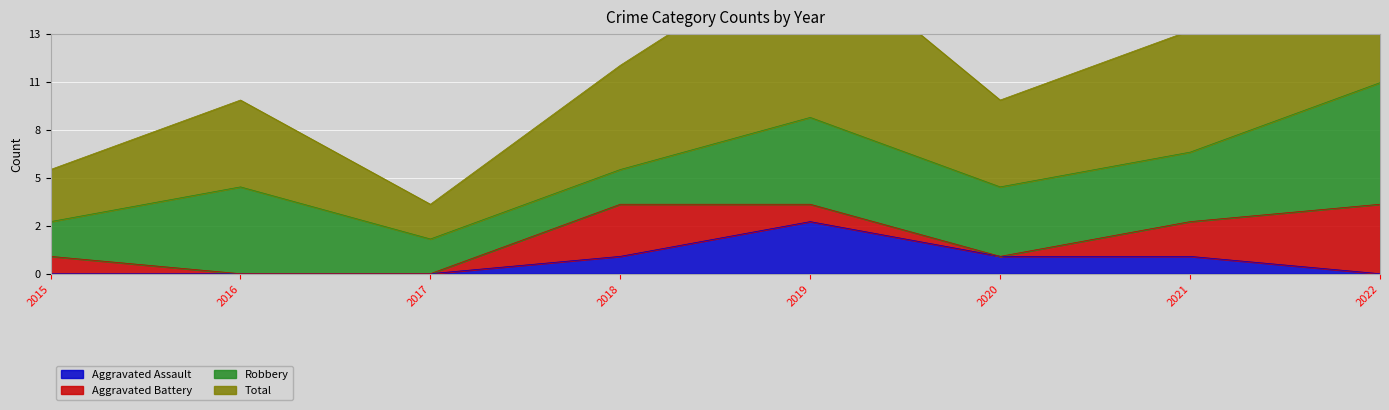

At which label does Total first exceed 12?

2019